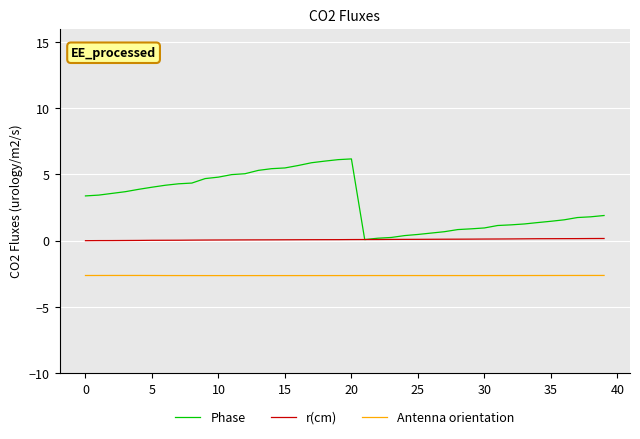

Which series has the largest range (max minus min)?

Phase